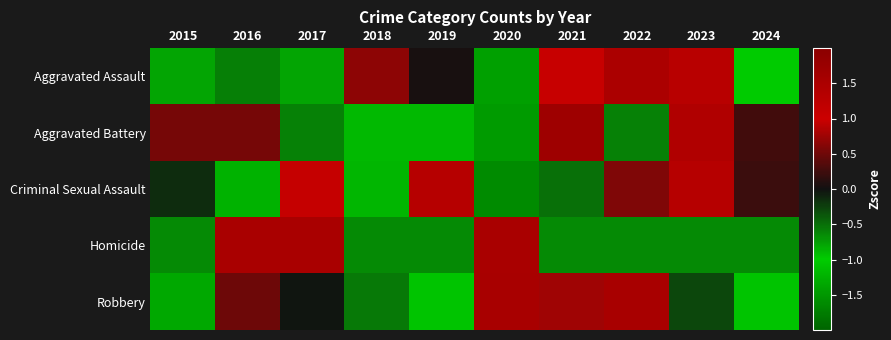

How many series are shown in this chart?

5